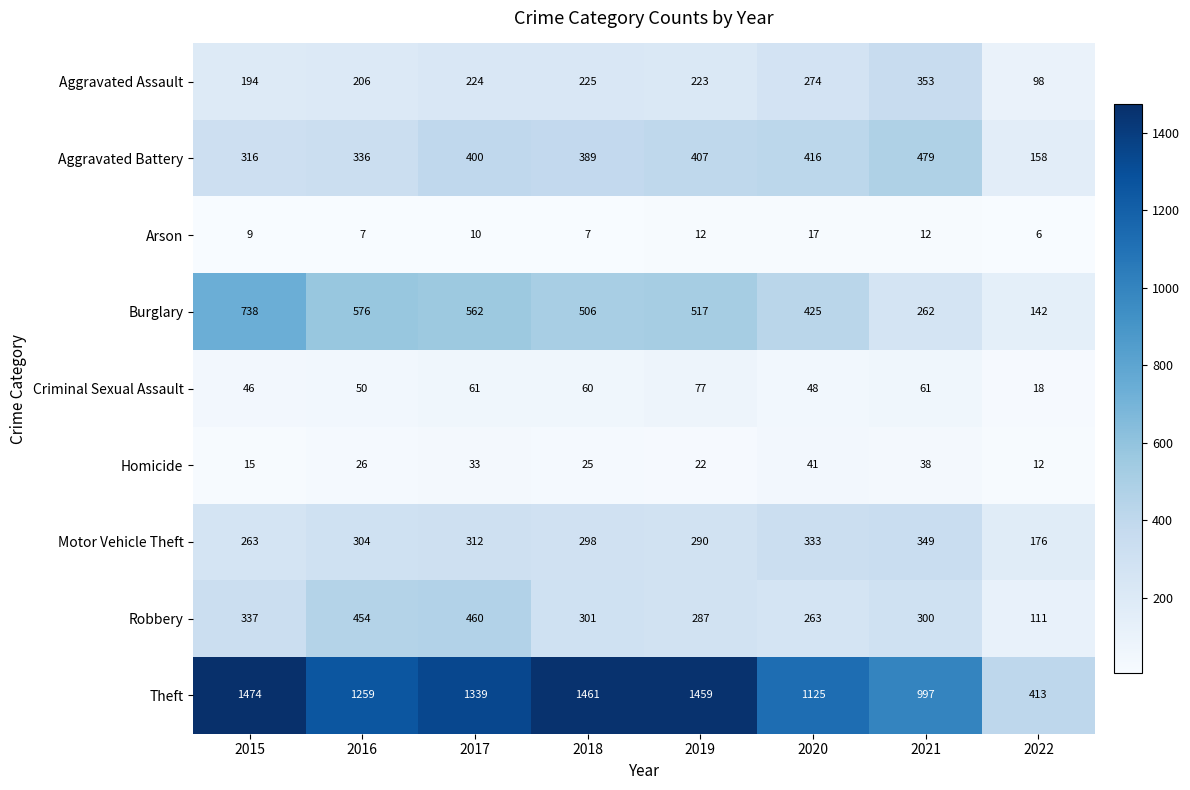

Where is Robbery nearest to the value 285?

2019